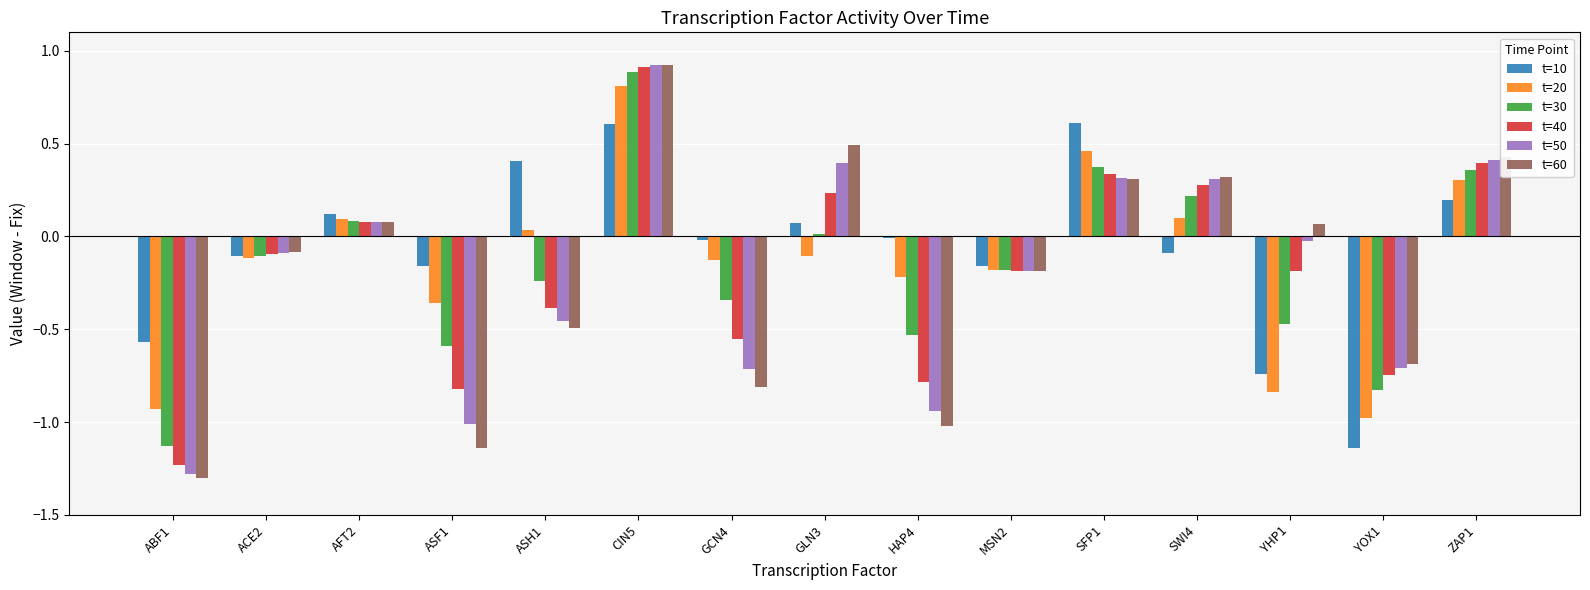

At which label does t=30 reach its minimum?

ABF1